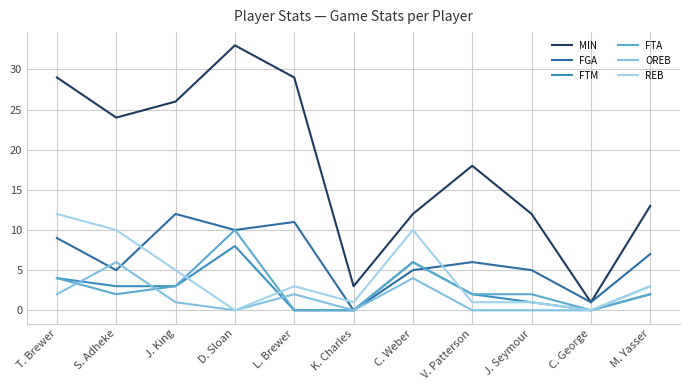

What is the sum of all FTA values?

31